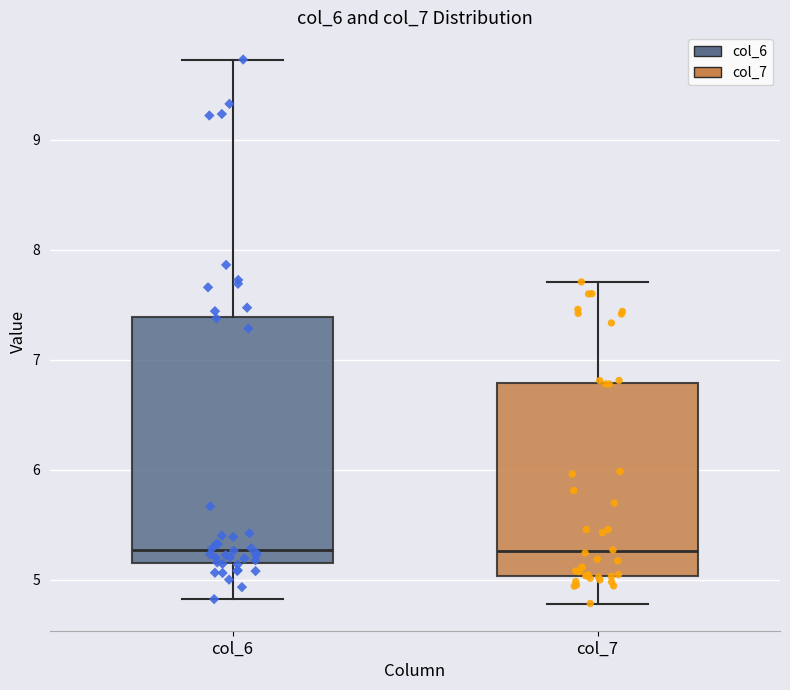

Where is the upper edge of the box for col_7 on the y-axis? The values are not printed on the chart, so give them approximately, as read against the axis.

6.8